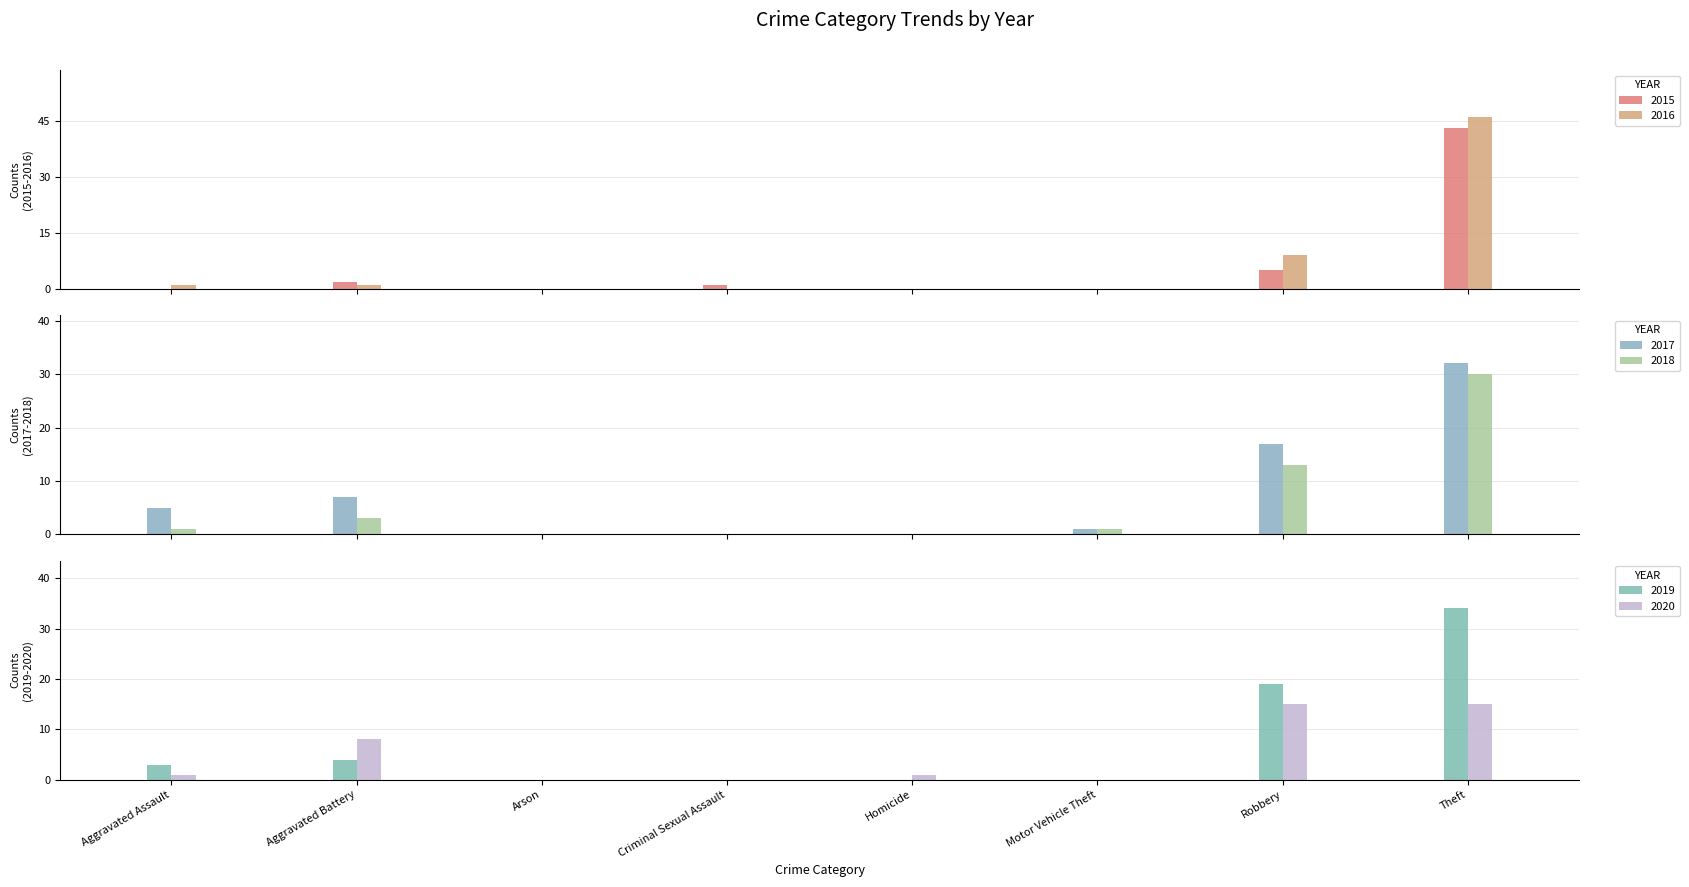

Reading left to right, list all the values displayed in this chart.

2015: 0	2	0	1	0	0	5	43
2017: 5	7	0	0	0	1	17	32
2018: 1	3	0	0	0	1	13	30
2020: 1	8	0	0	1	0	15	15
2016: 1	1	0	0	0	0	9	46
2019: 3	4	0	0	0	0	19	34